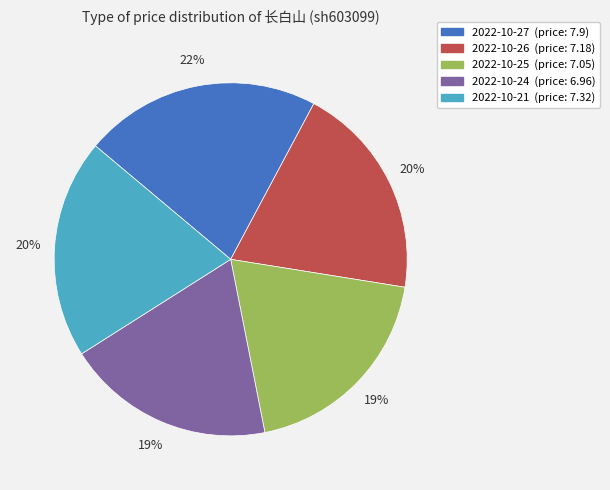

To the nearest percent, what is the average slice percentage?

20%